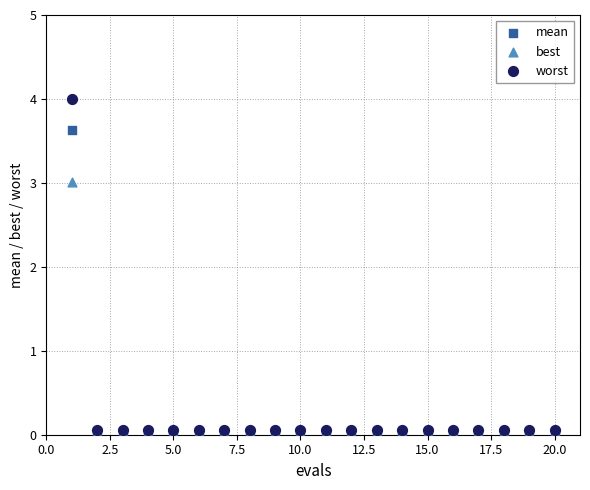

Across all series, what Y value is closest to 2?

3.0